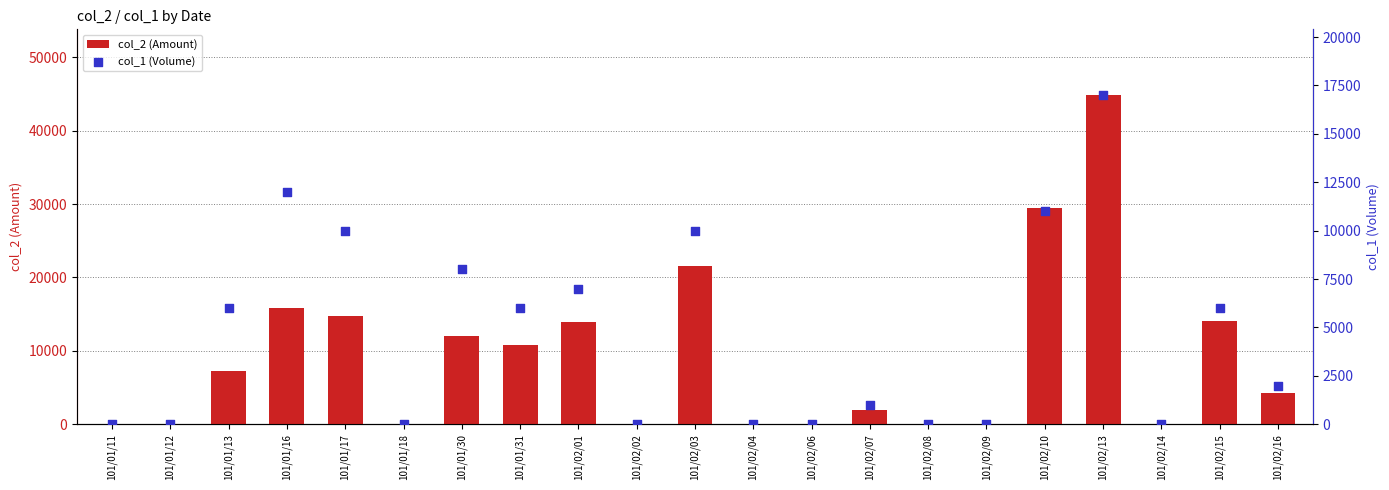

At which category is the sum across all series the highest?

101/02/13